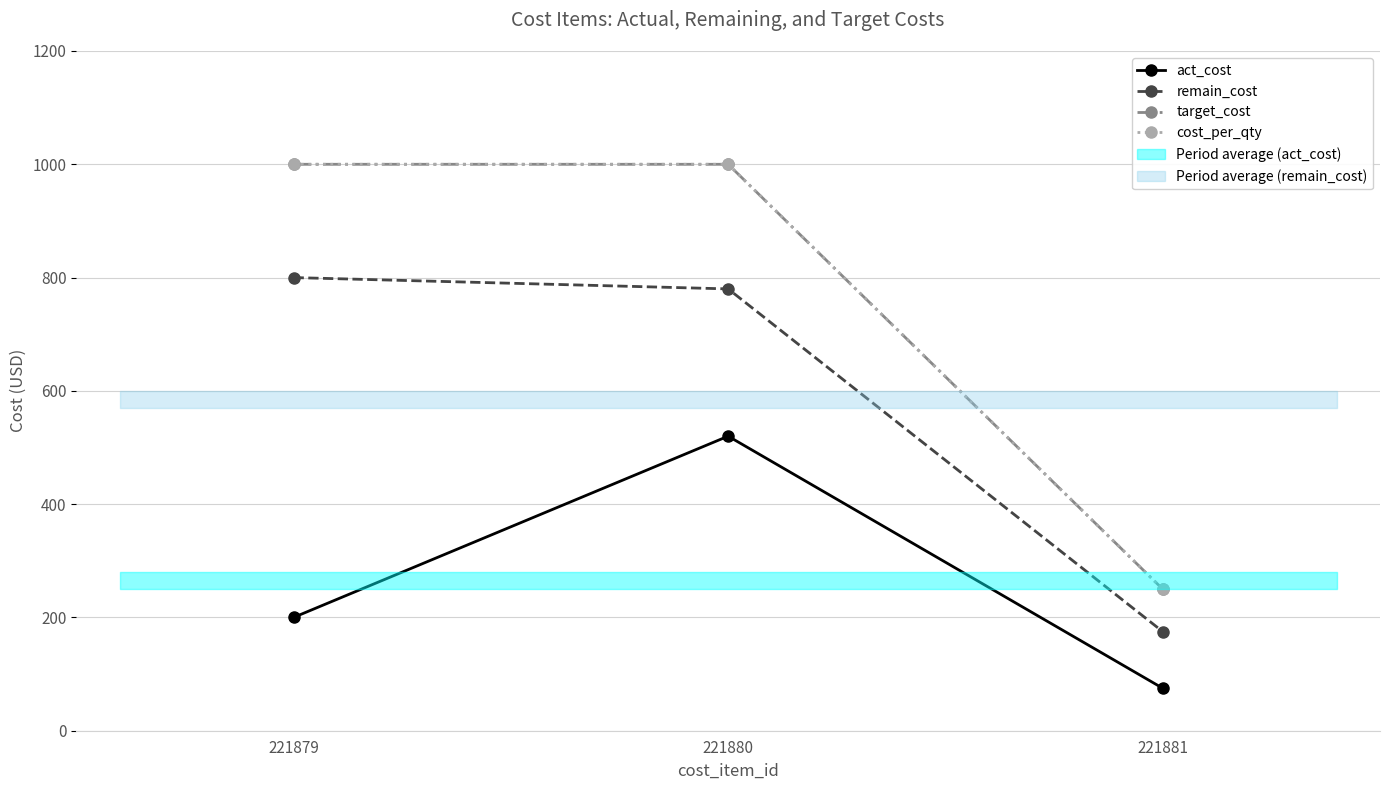

What is the spread (max minus min) of values at 221881?

175